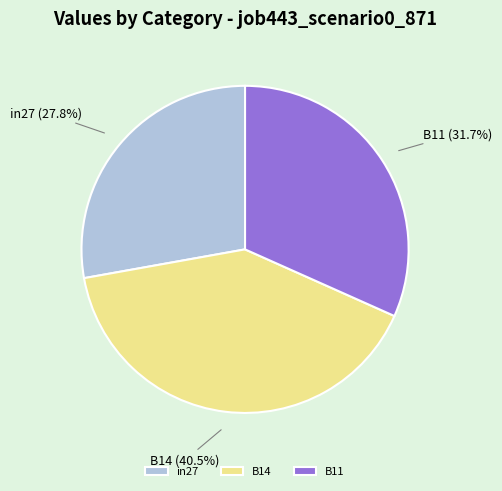

Does B11 represent more than half of the total?

No